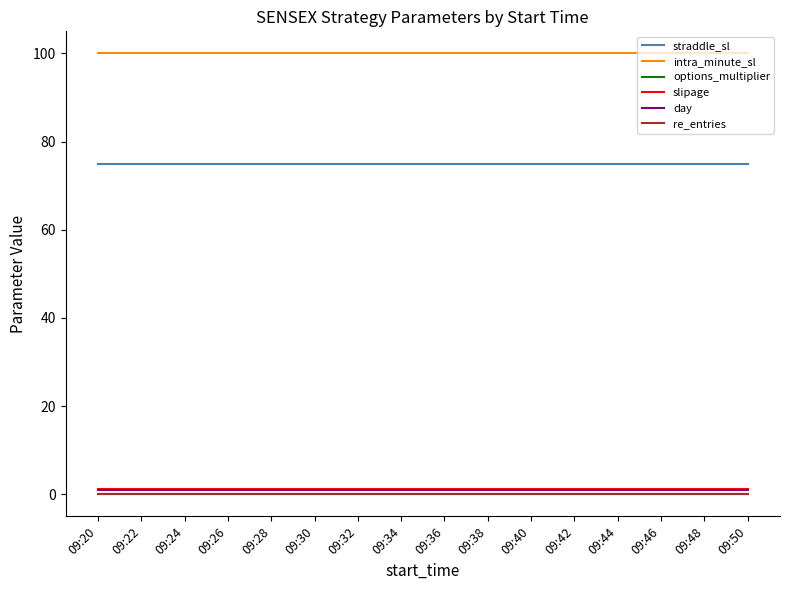

Count the number of data series in this chart.

6